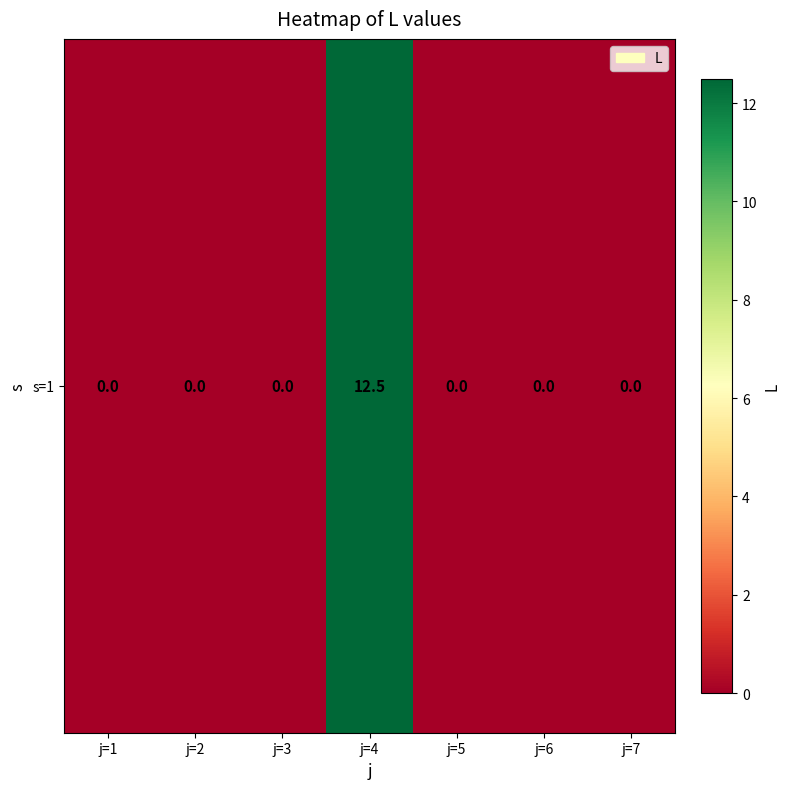

Is it true that the value at j=4 is 12.5?

True